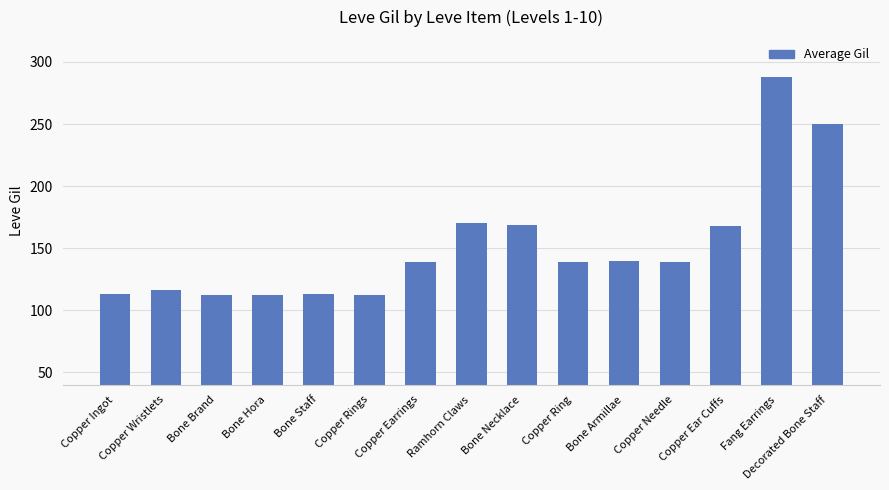

True or false: the data shows 168 at Copper Ear Cuffs.

True